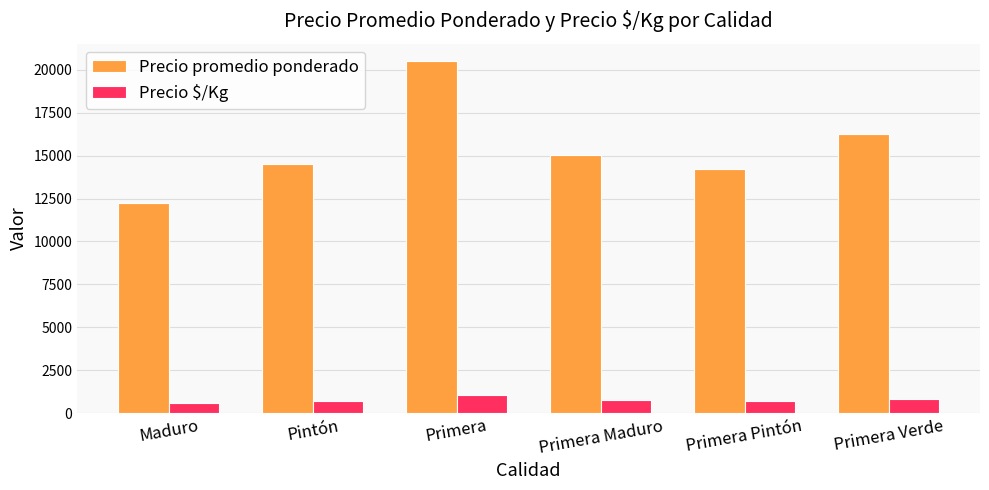

Between Maduro and Pintón, which series saw the biggest shift?

Precio promedio ponderado